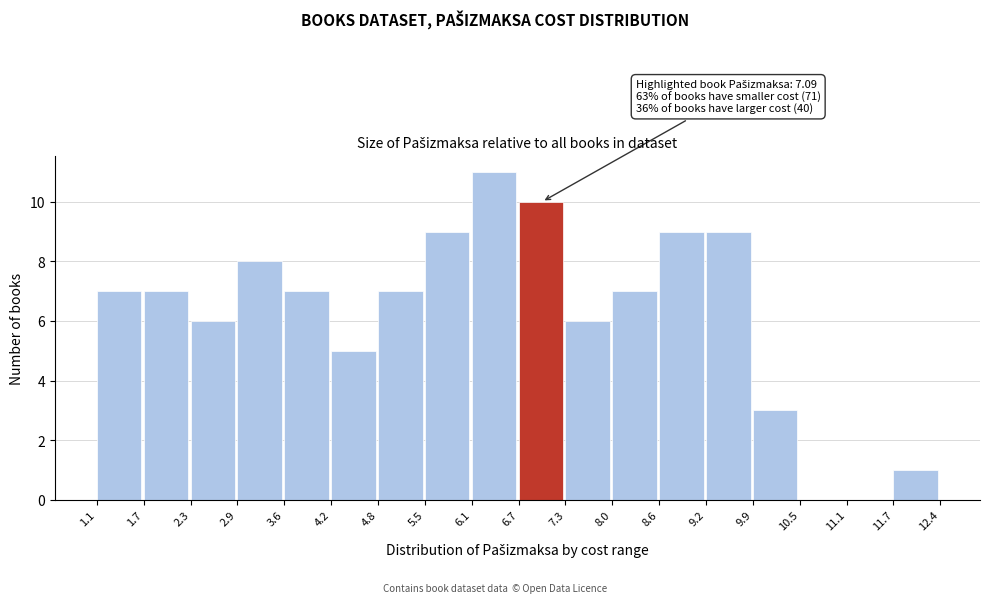

Which range on the x-axis has the tallest bar?

6.1 to 6.7